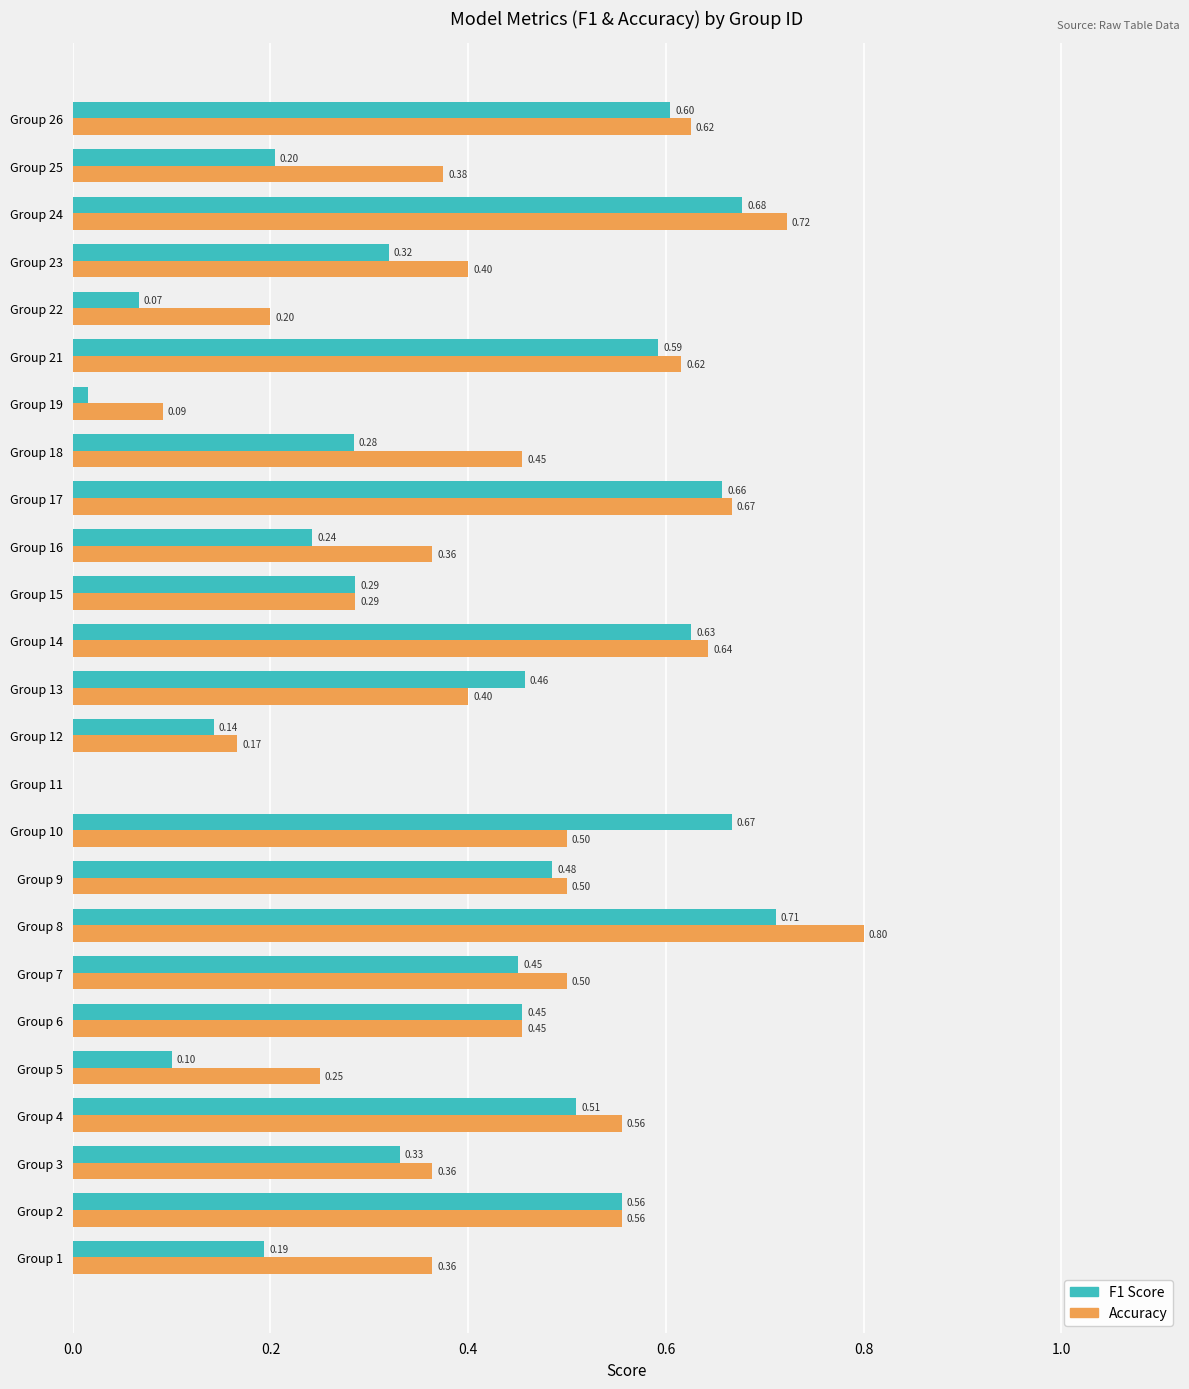

At which category is the sum across all series the highest?

Group 8